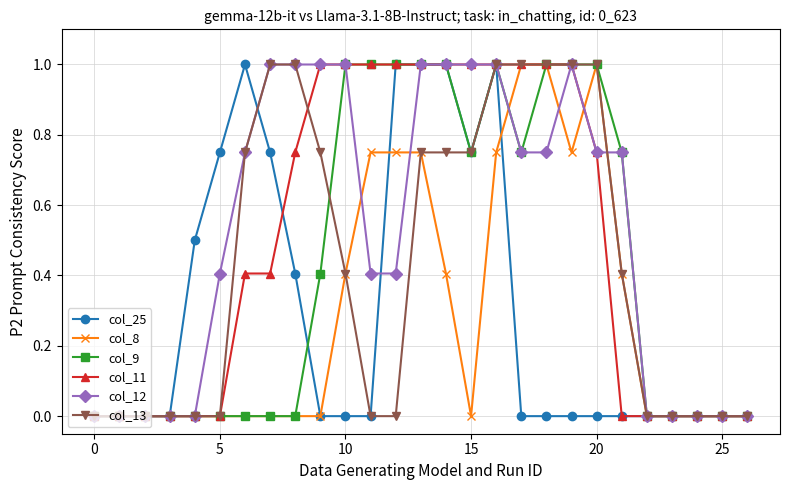

What are all the series names shown in the legend?

col_25, col_8, col_9, col_11, col_12, col_13